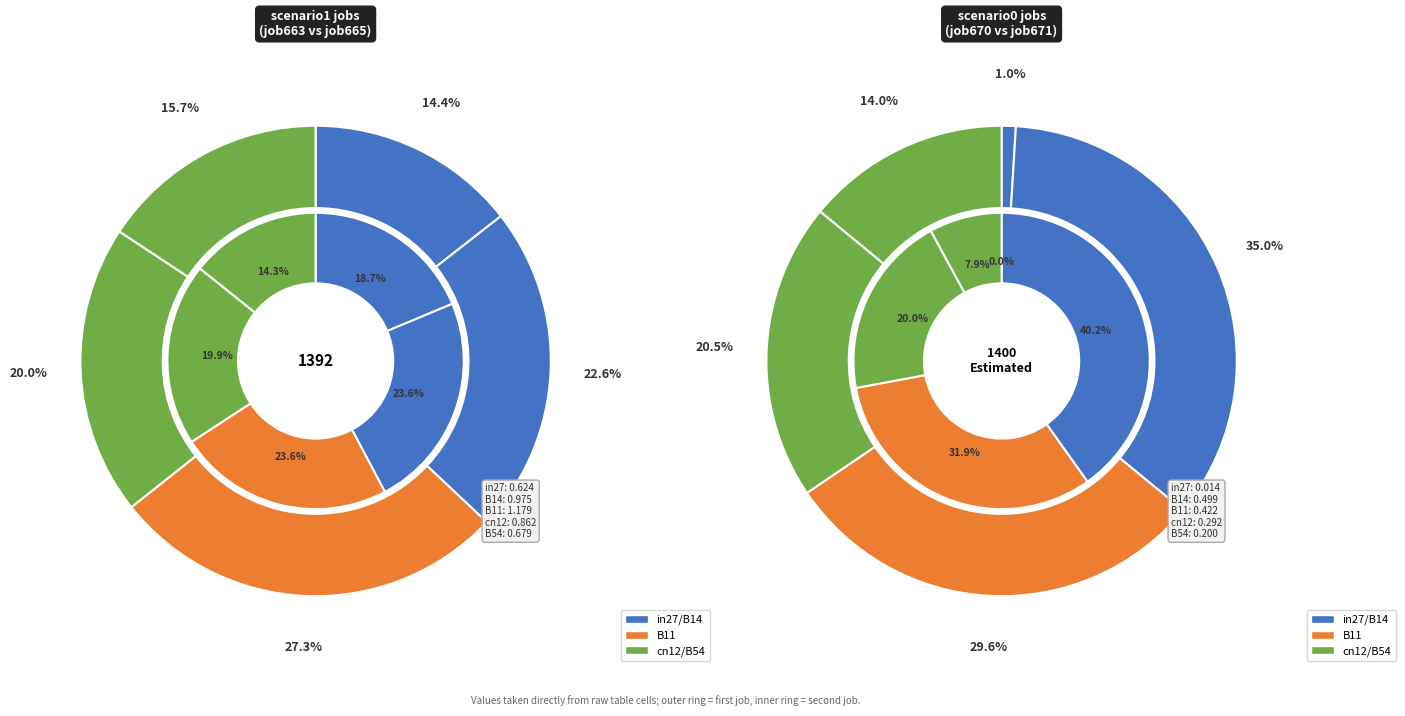

What percentage do B11 and B14 together represent?

49.9%